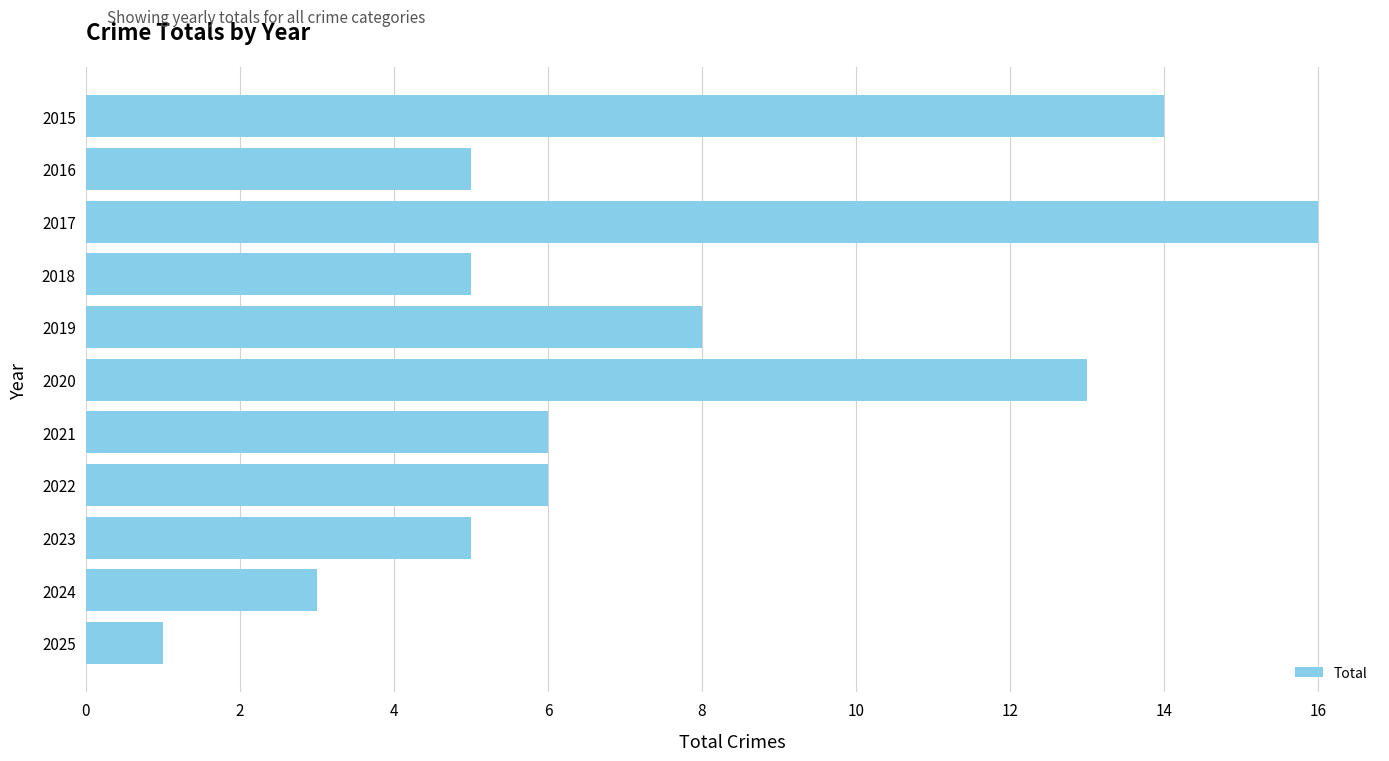

What is the change in value from 2019 to 2016?

-3